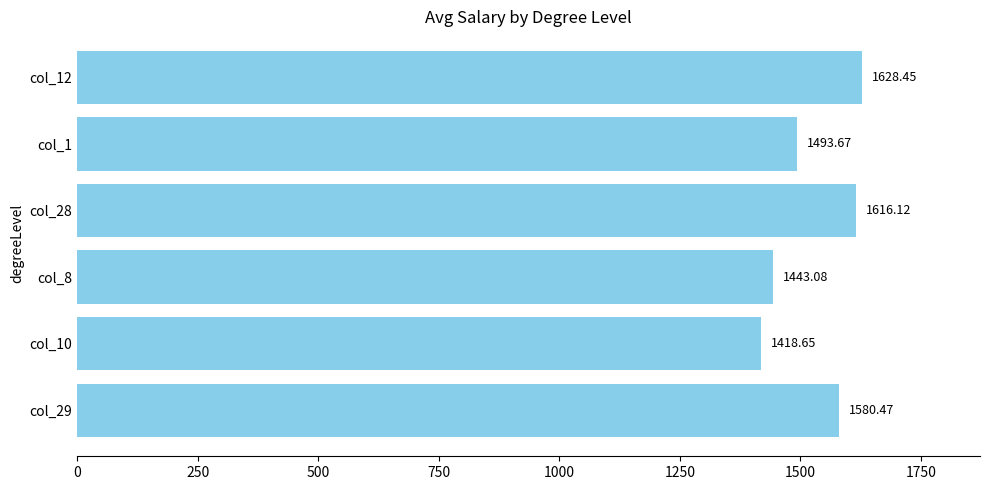

What is the change in value from col_29 to col_1?

-86.8